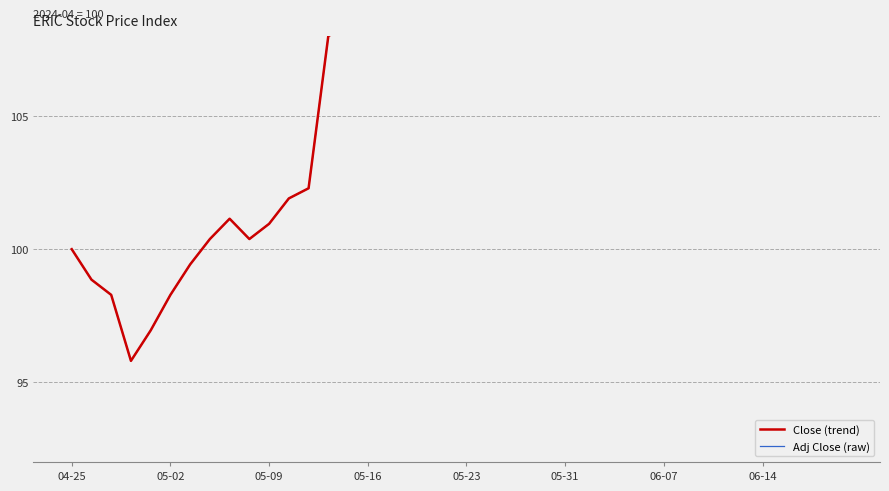

Between which two adjacent categories do Close (trend) and Adj Close (raw) first intersect?

10 and 11